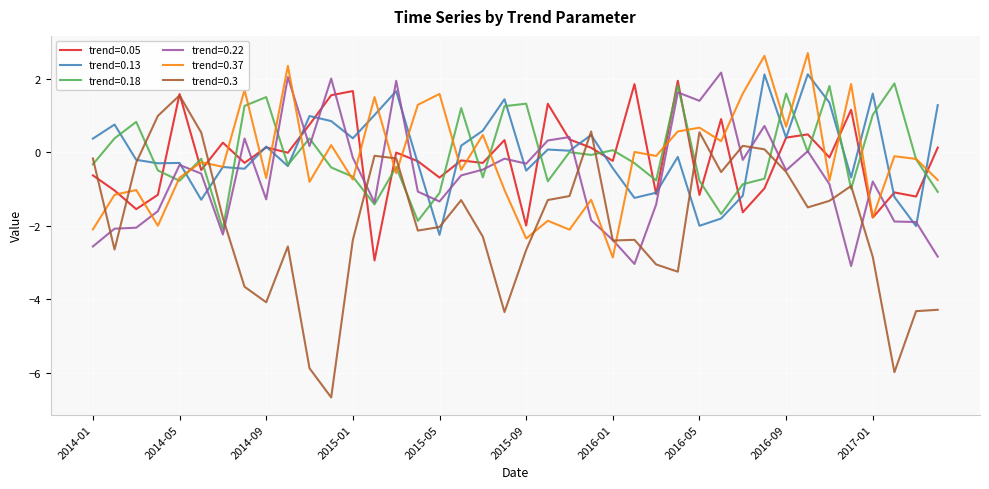

In trend=0.3, how many points are lower than both neighbors (excluding endpoints)?

10